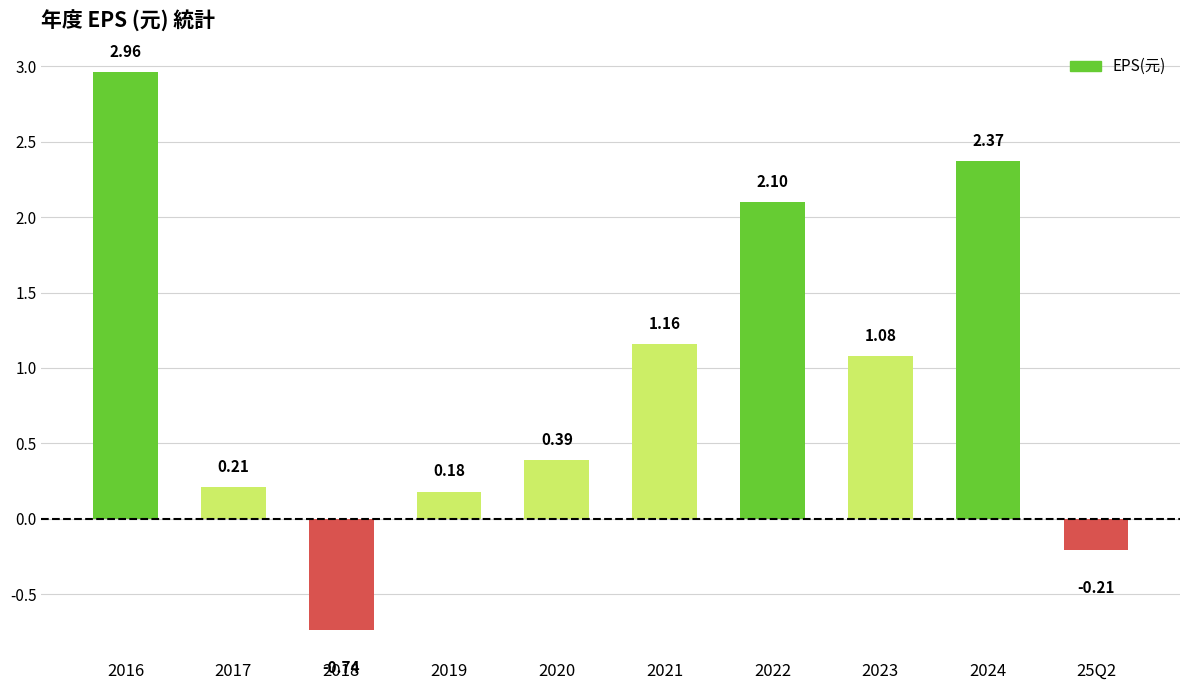

How many categories are shown in the chart?

10